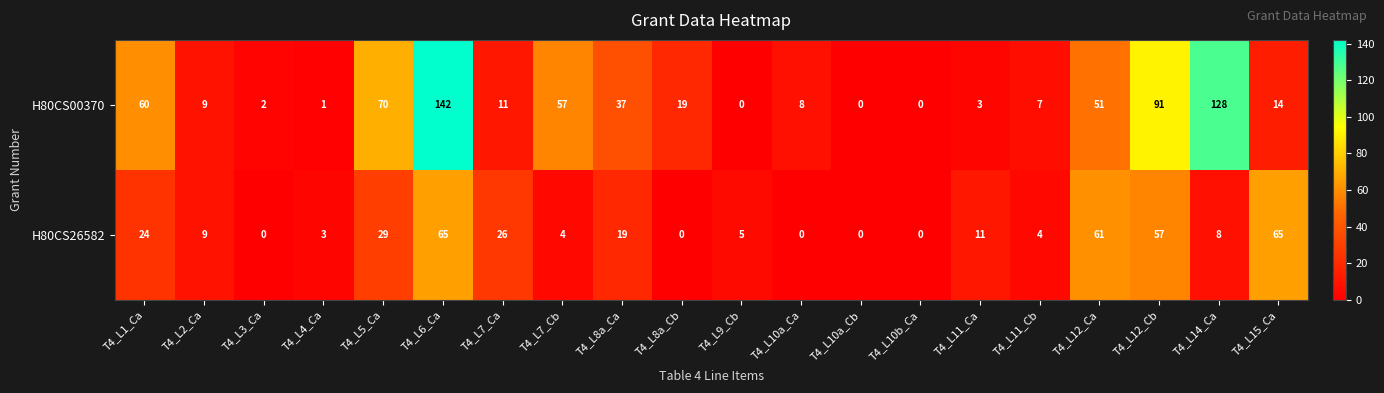

At how many categories does at least one series exceed 86?

3